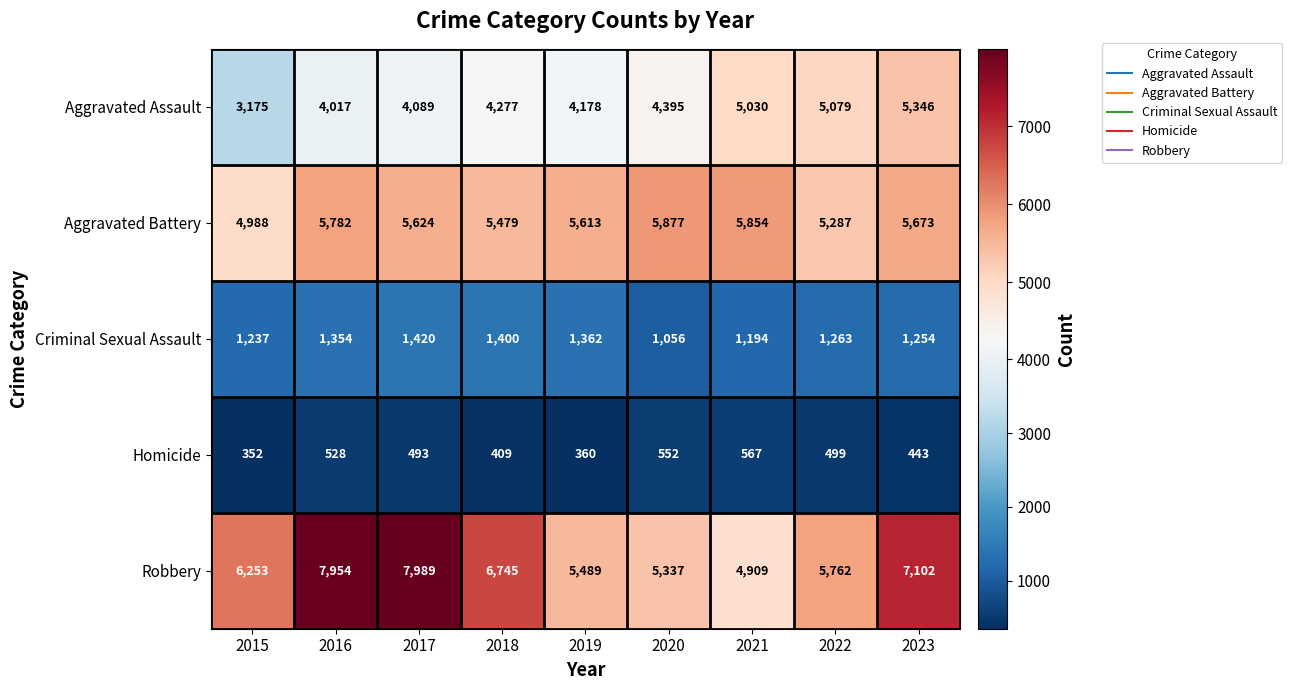

What is the smallest value displayed?

352